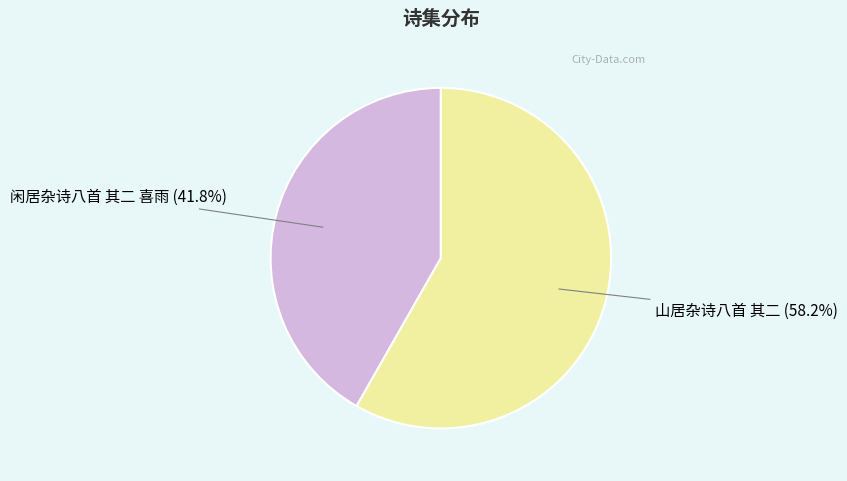

What is the total percentage of 山居杂诗八首 其二 and 闲居杂诗八首 其二 喜雨?

100.0%